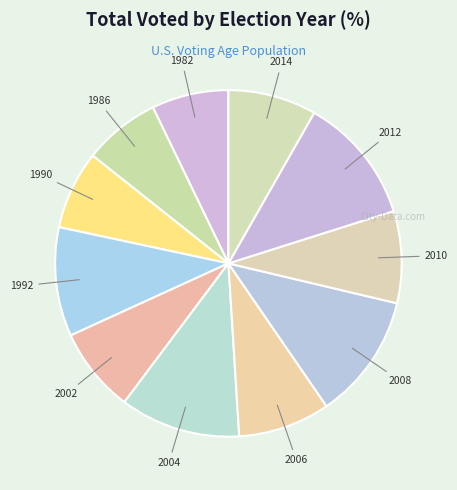

Which slice is the smallest?

1986